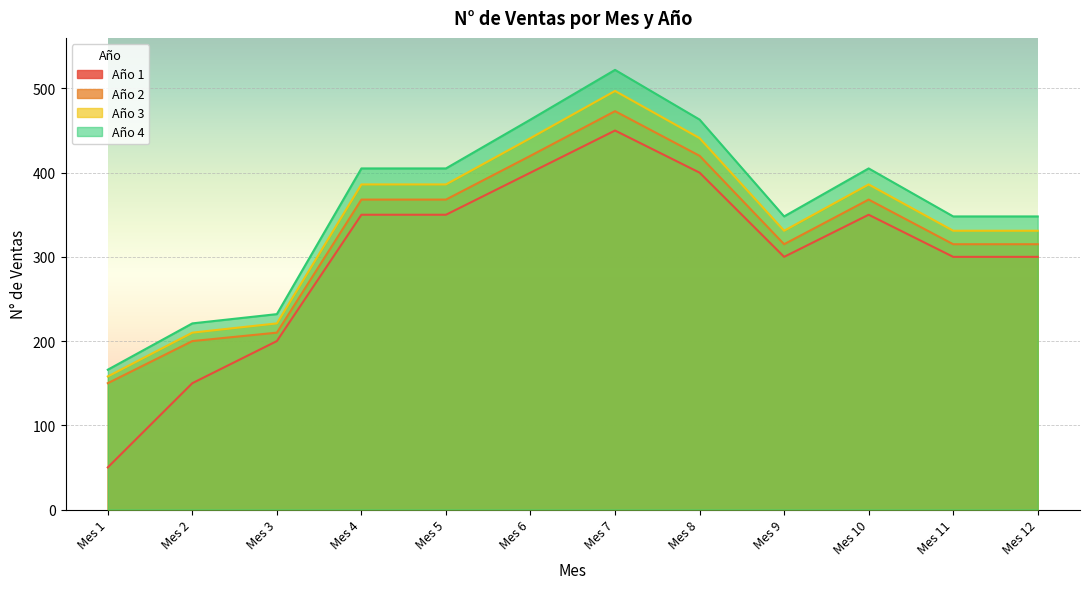

The value of Año 3 at Mes 9 is 101. True or false?

False